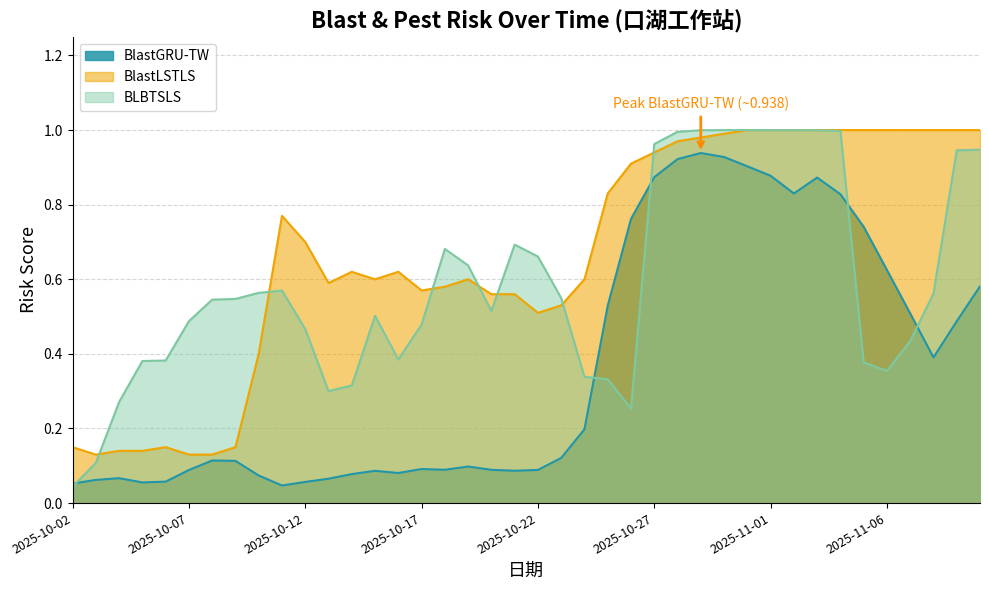

What is the label of the 2nd point from the right?

2025-11-09